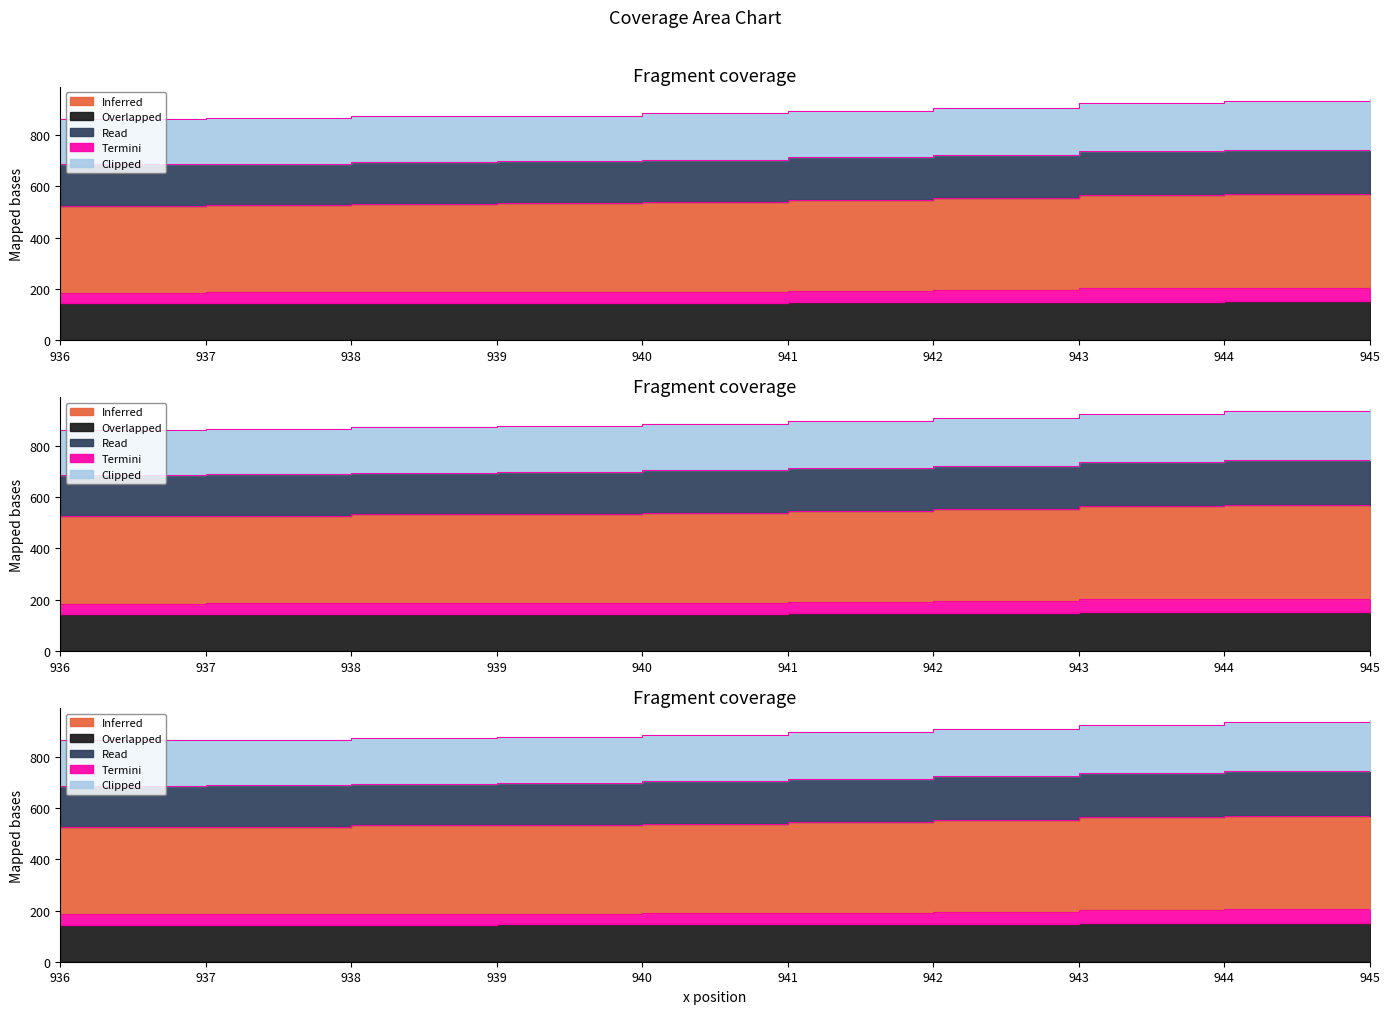

At which label does a first exceed 147?

942